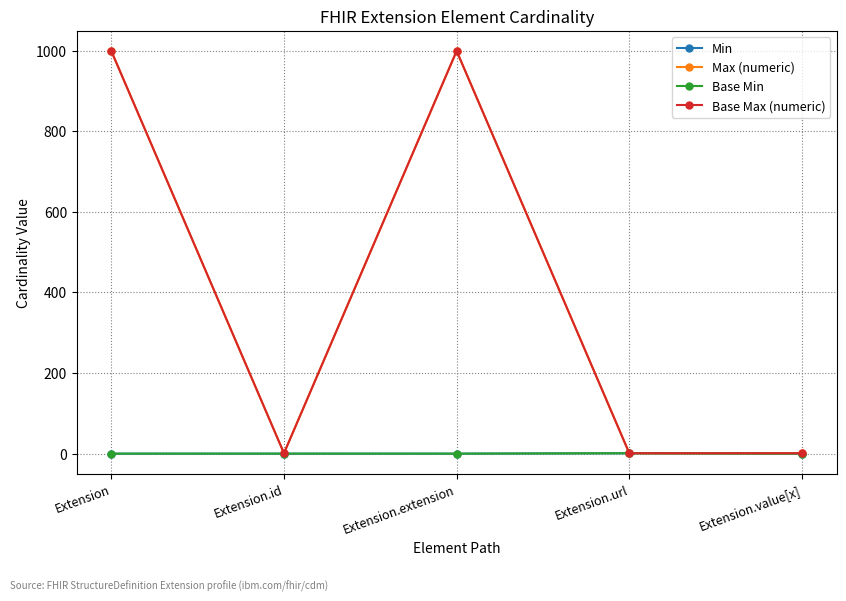

True or false: Base Min has a value of -1 at Extension.

False